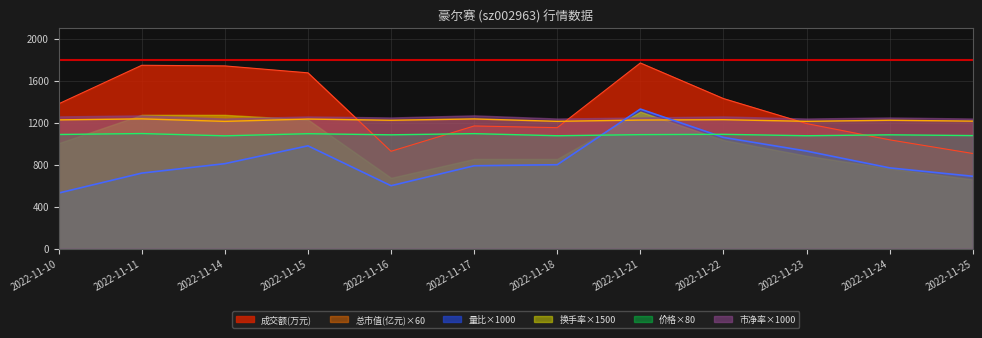

At which category does the chart reach its peak across all series?

2022-11-21